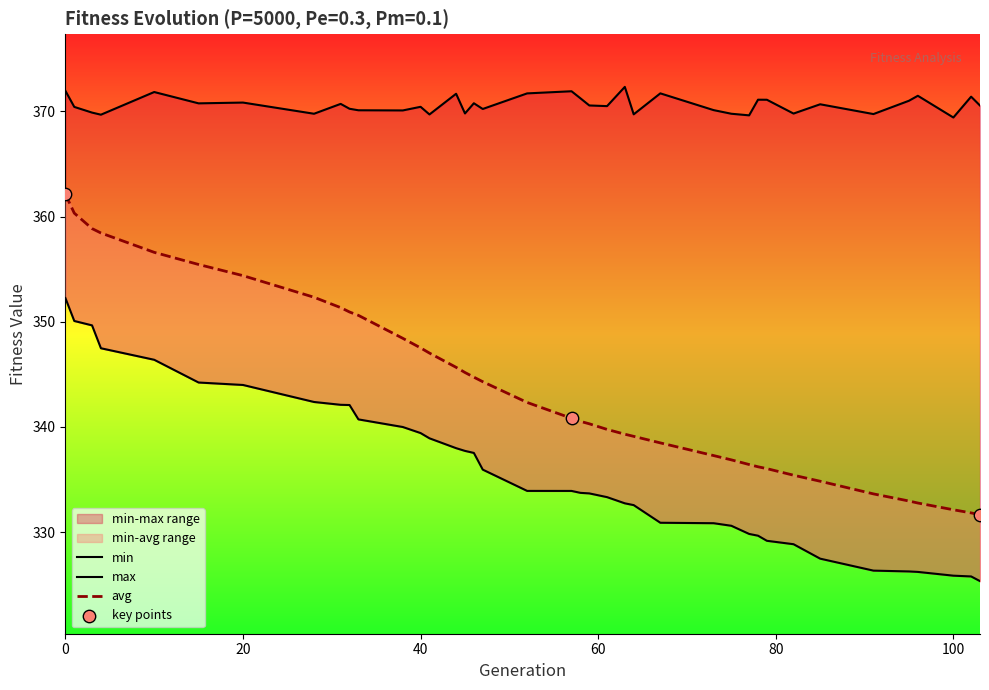

What are all the series names shown in the legend?

min, max, avg